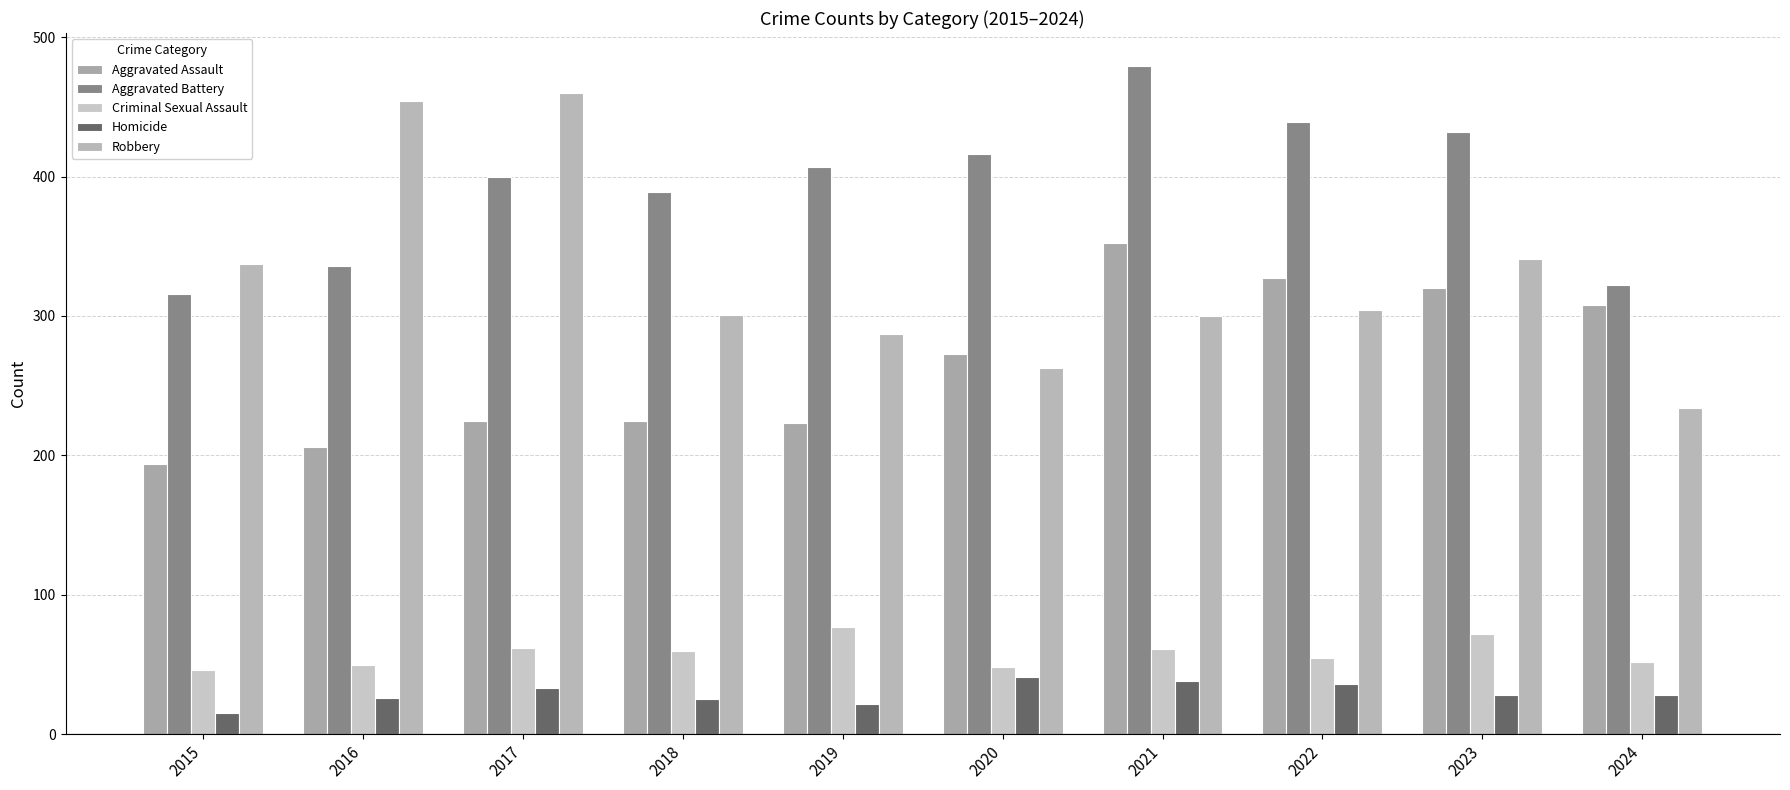

Which series has the largest total across all categories?

Aggravated Battery